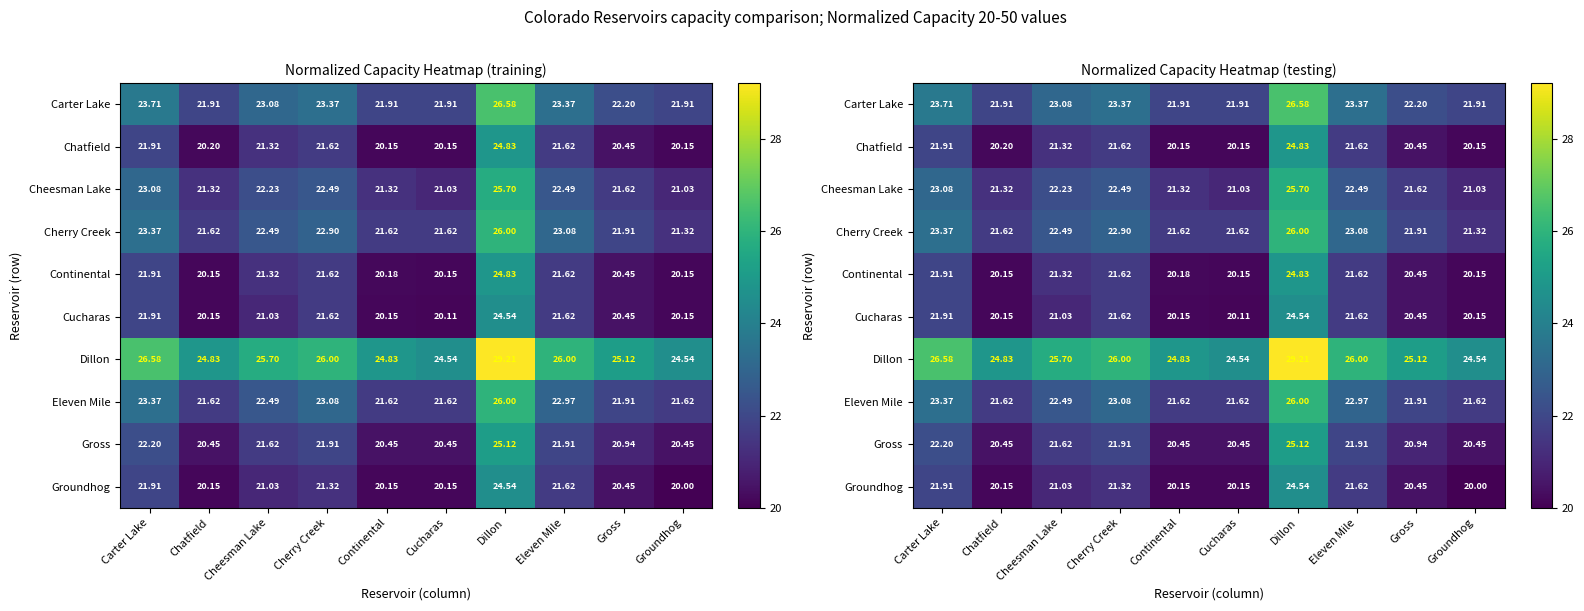

How many data points does each series have?

10